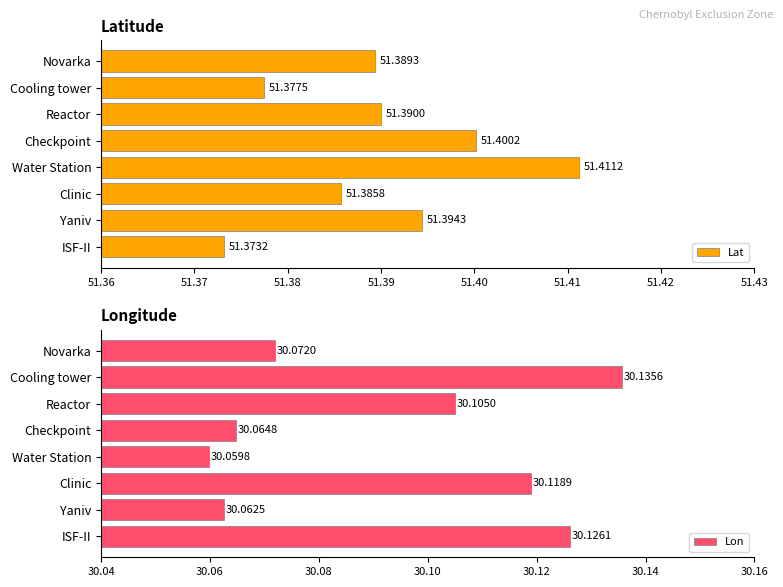

At which label does Lat reach its peak?

Water Station